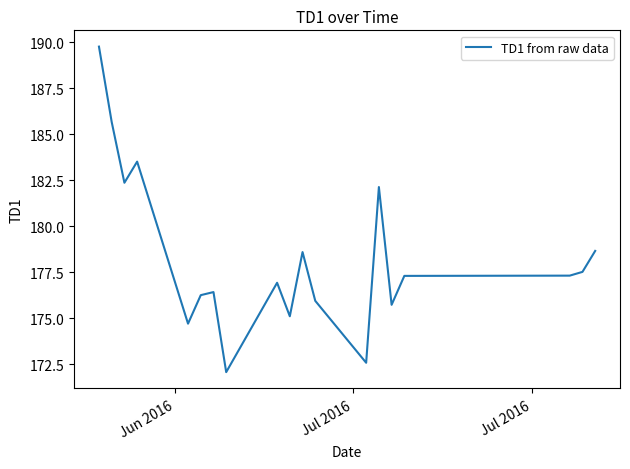

What is the difference between the maximum and minimum values?

17.7